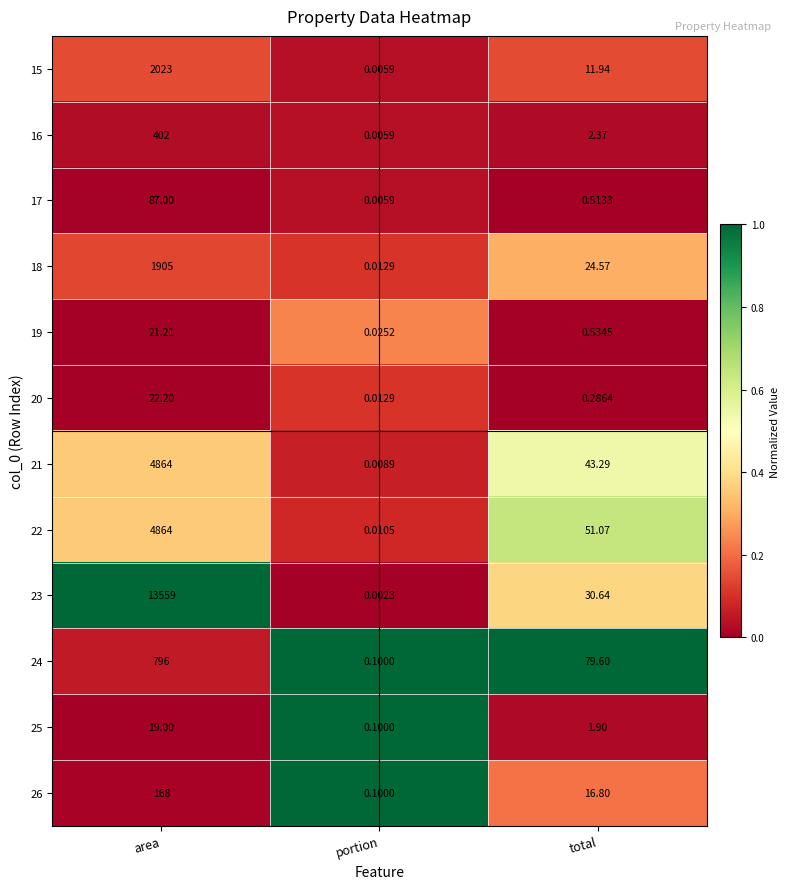

Which category has the lowest value across all series?

portion